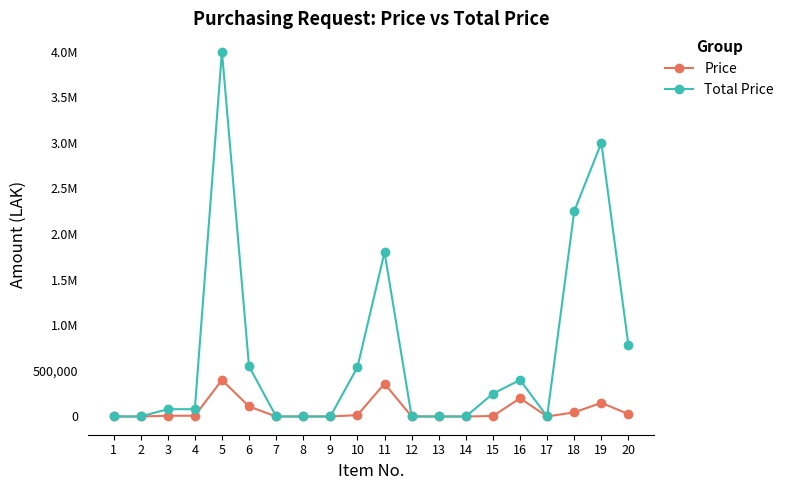

Which series changed the most between 5 and 9?

Total Price